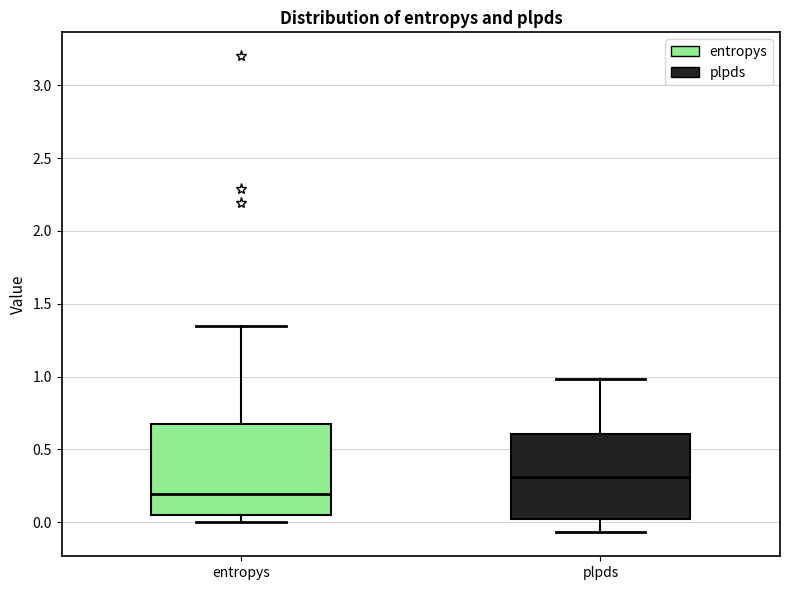

Which box has the highest median line?

plpds